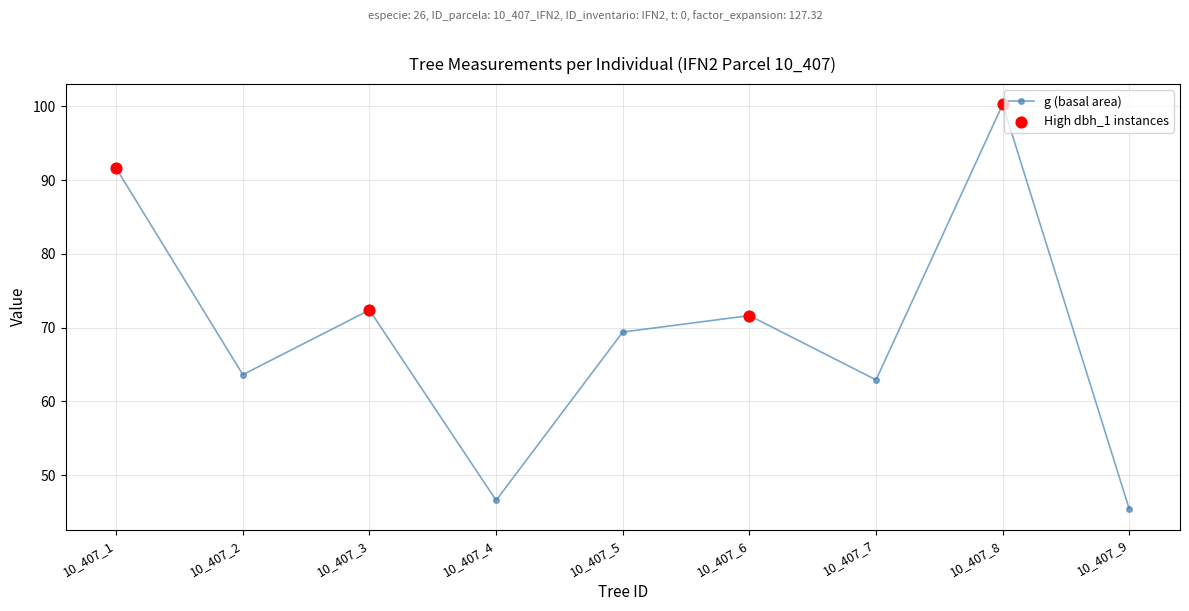

What is the sum of all values?

623.8